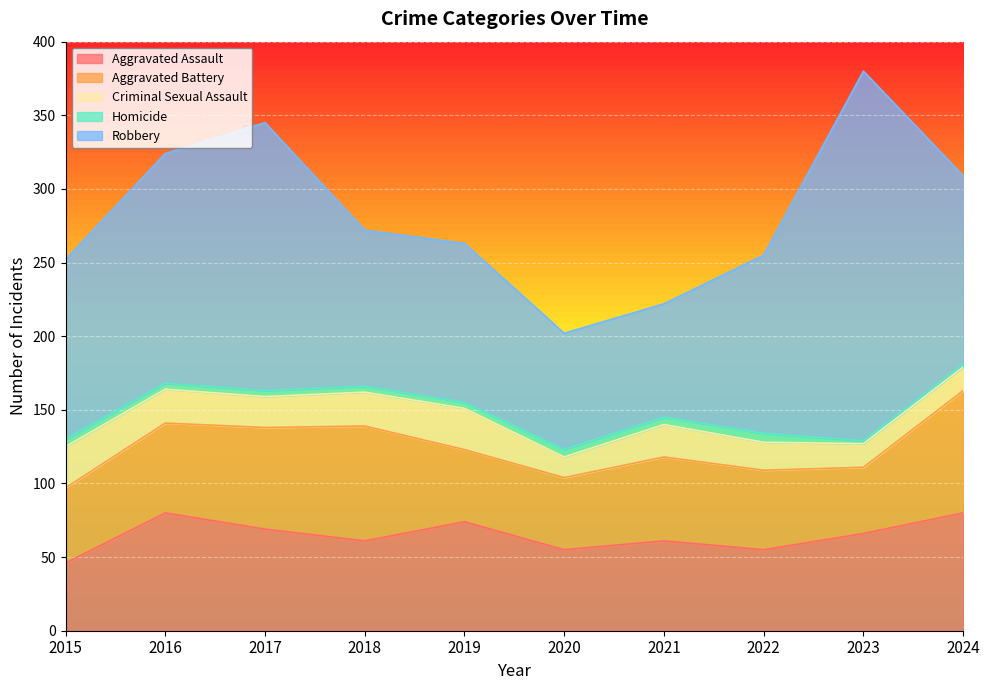

Rank the series by their maximum value, from highest to lowest.

Robbery, Aggravated Battery, Aggravated Assault, Criminal Sexual Assault, Homicide